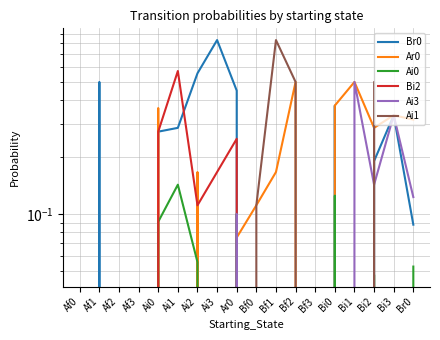

Rank the categories by Ar0 value from highest to lowest.

Bf2, Bi1, Bi0, Ai0, Bi3, Br0, Bi2, Ai2, Bf1, Bf0, Ar0, Af0, Af1, Af2, Af3, Ai1, Ai3, Bf3